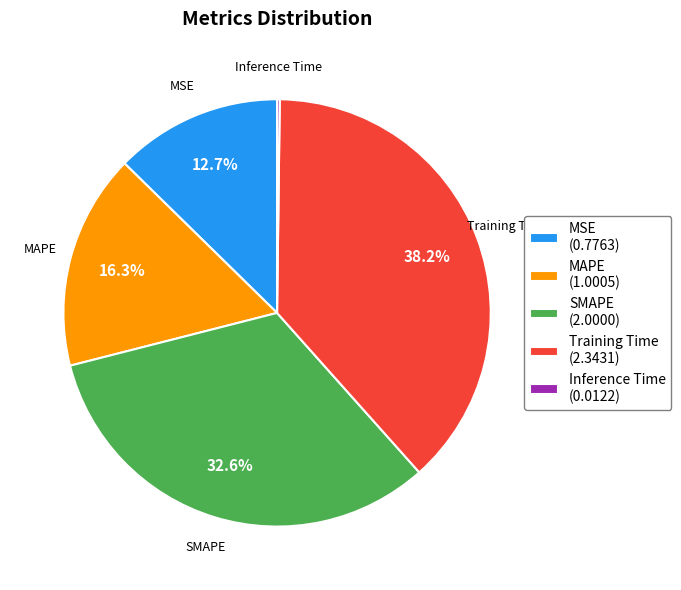

Is there a majority slice in this chart?

No